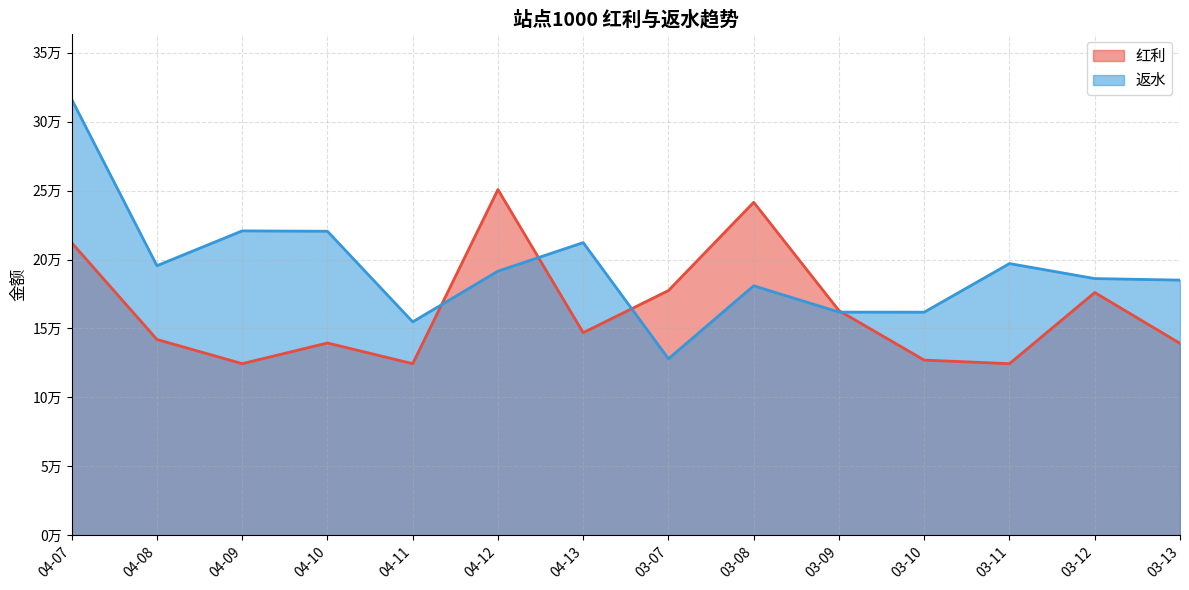

What is the difference between the second highest and second lowest values in the 返水 series?

65996.1